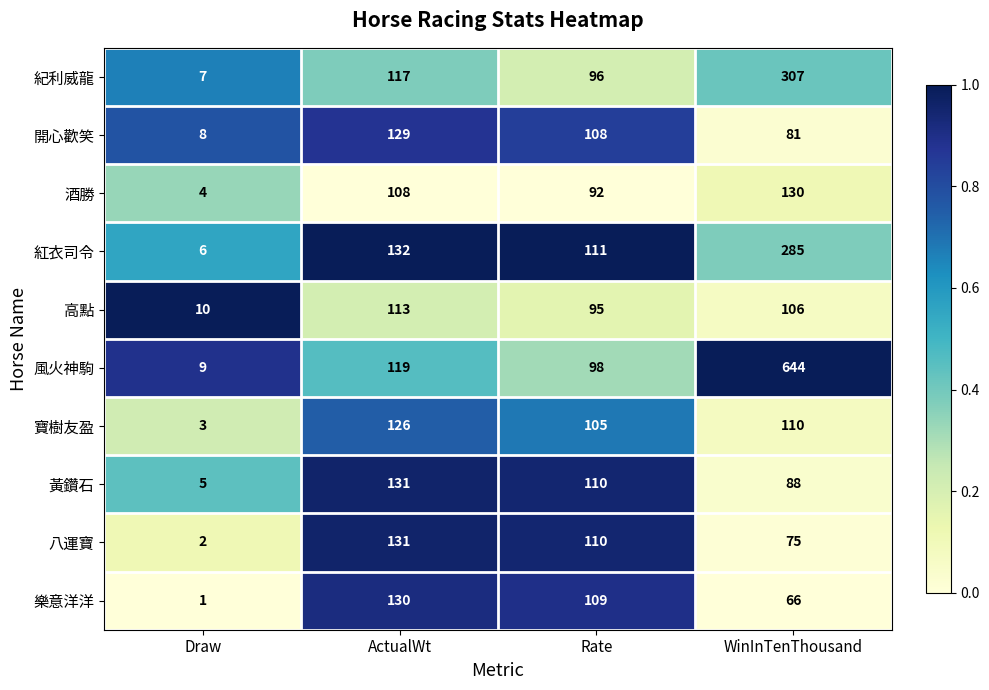

True or false: 高點 has a value of 113 at ActualWt.

True